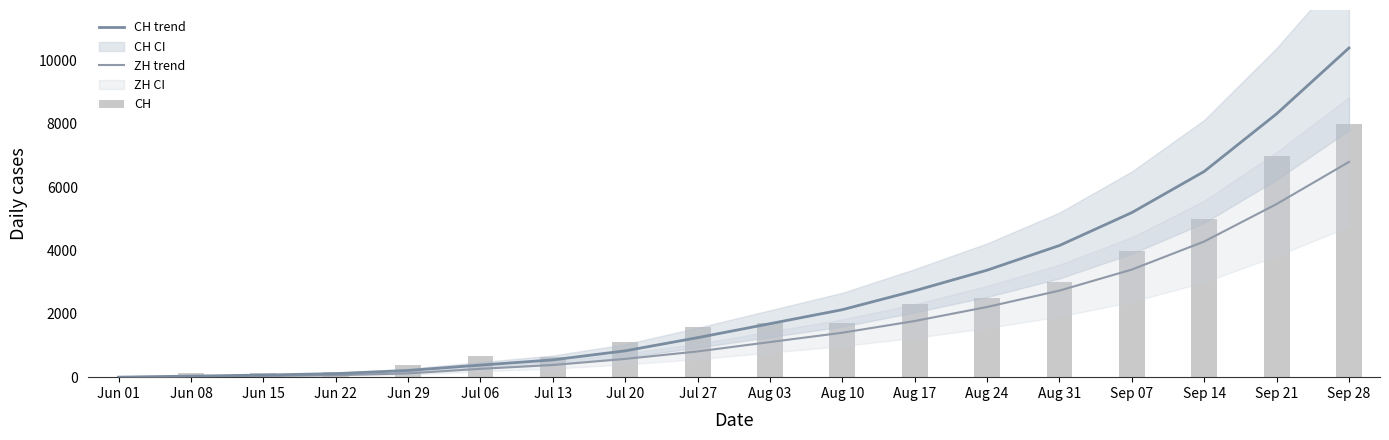

What is the value of the ZH trend bar at the 12th from the left?

1773.9